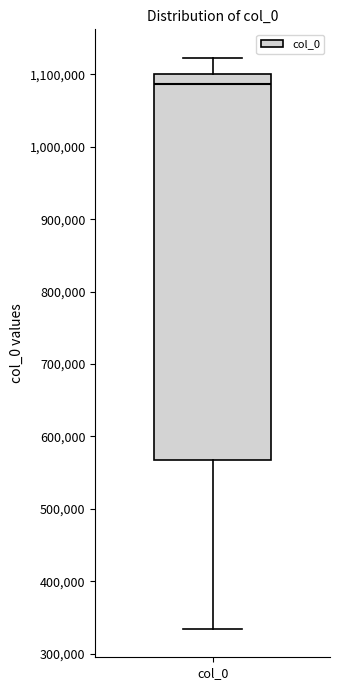

Where is the upper edge of the box for col_0 on the y-axis? The values are not printed on the chart, so give them approximately, as read against the axis.

1100000